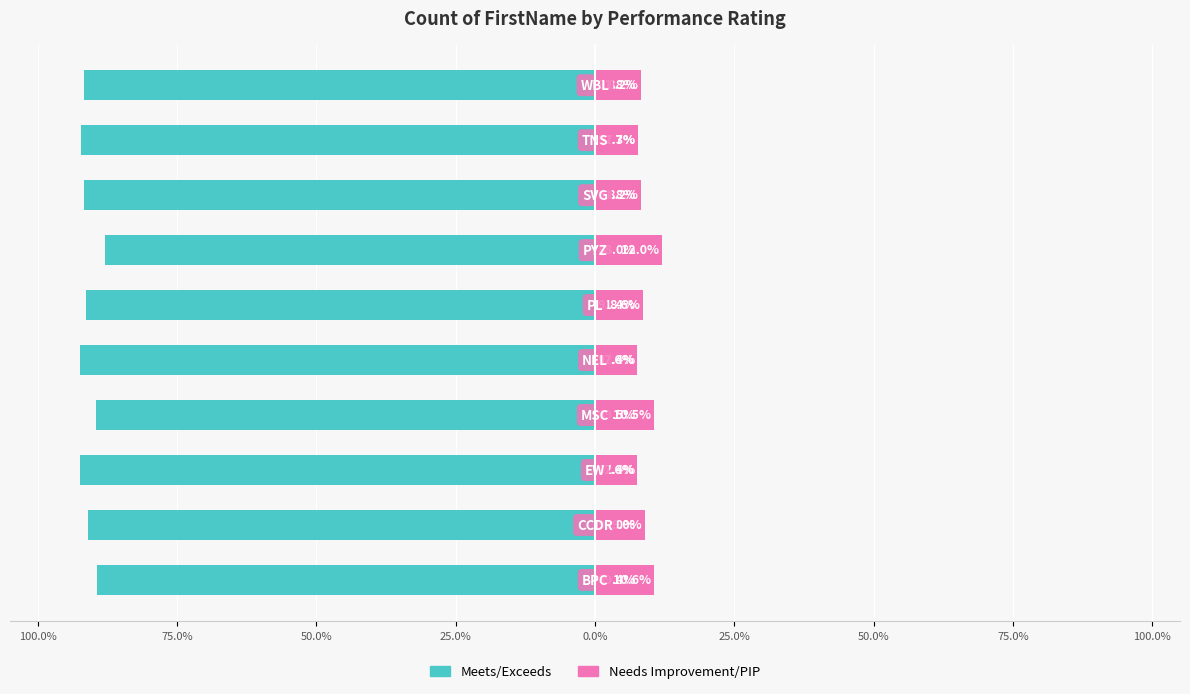

Reading left to right, transcribe all the data shown in this chart.

With Coverage: -89.4	-91.0	-92.4	-89.5	-92.4	-91.4	-88.0	-91.8	-92.3	-91.8
Without Coverage: 10.6	9.0	7.6	10.5	7.6	8.6	12.0	8.2	7.7	8.2